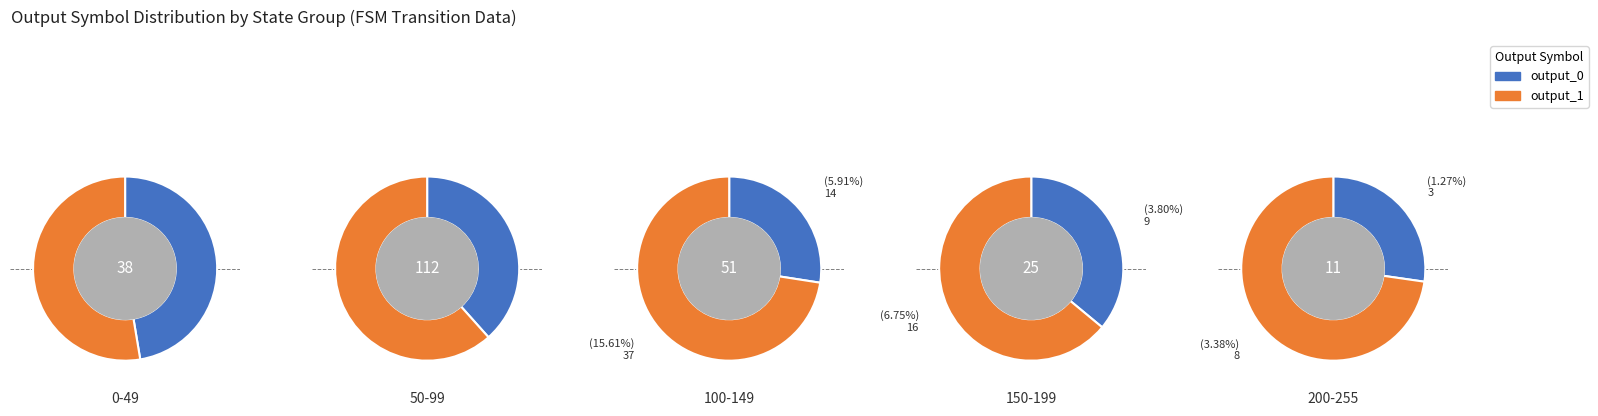

How many segments does this pie chart have?

5